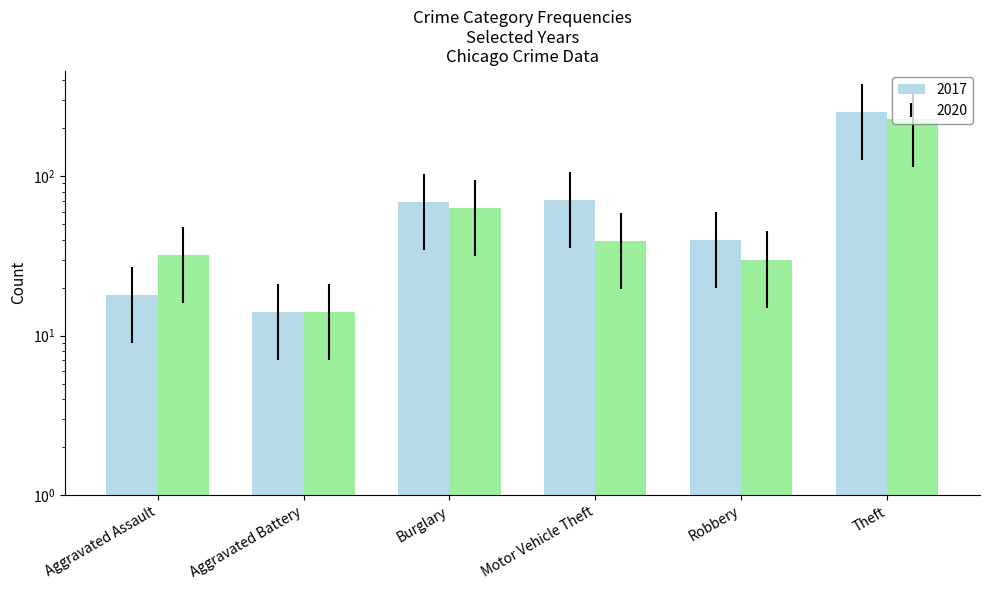

Between Aggravated Assault and Motor Vehicle Theft, which series saw the biggest shift?

2017